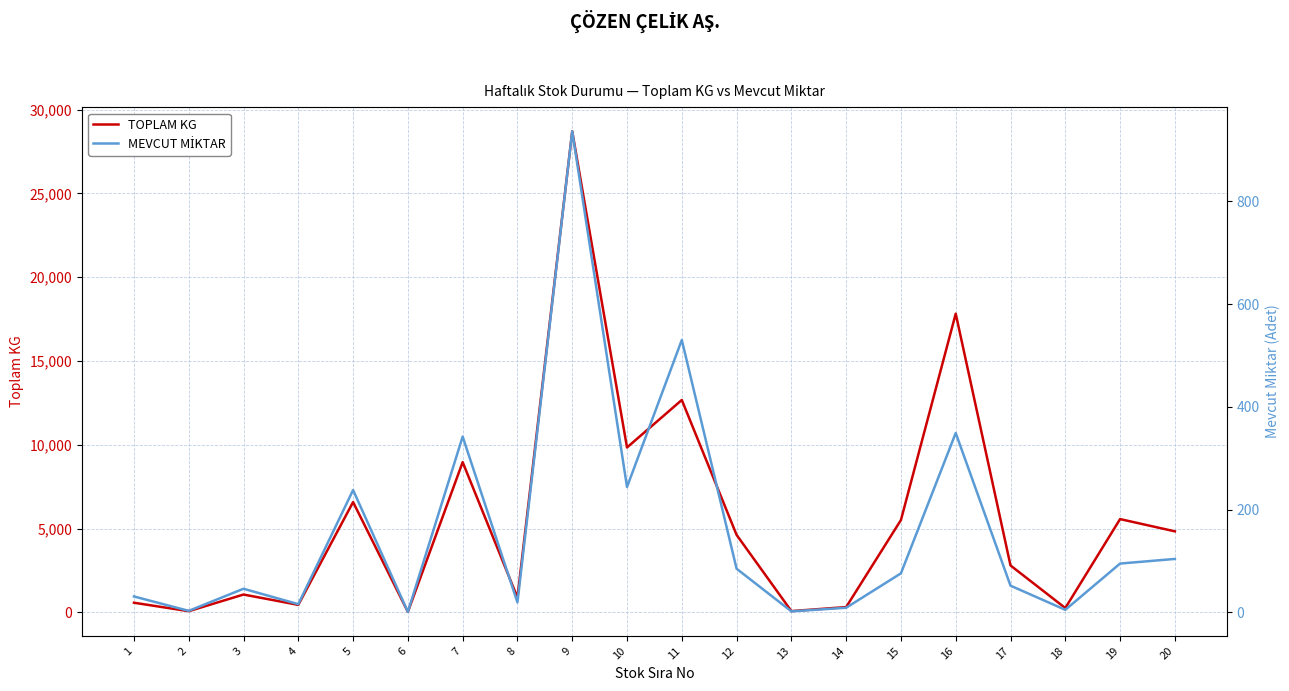

What is the difference between the MEVCUT MİKTAR values at 13 and 4?

14.0